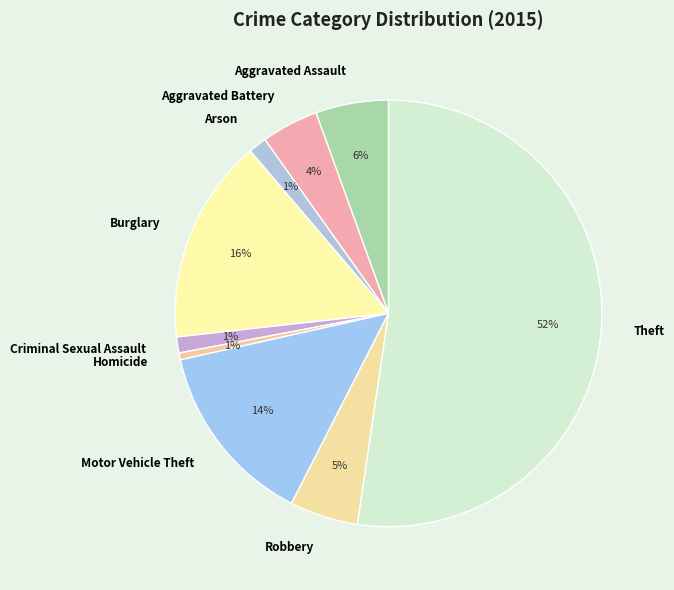

Is the sum of Burglary and Motor Vehicle Theft greater than half?

No